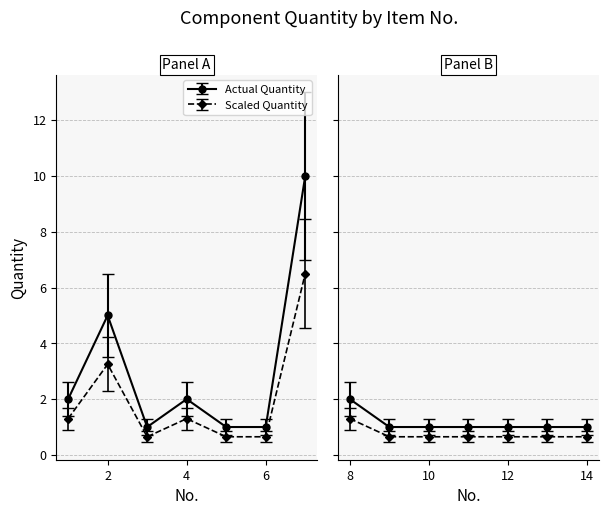

What is the ratio of the value at 10 to the value at 2?

0.2